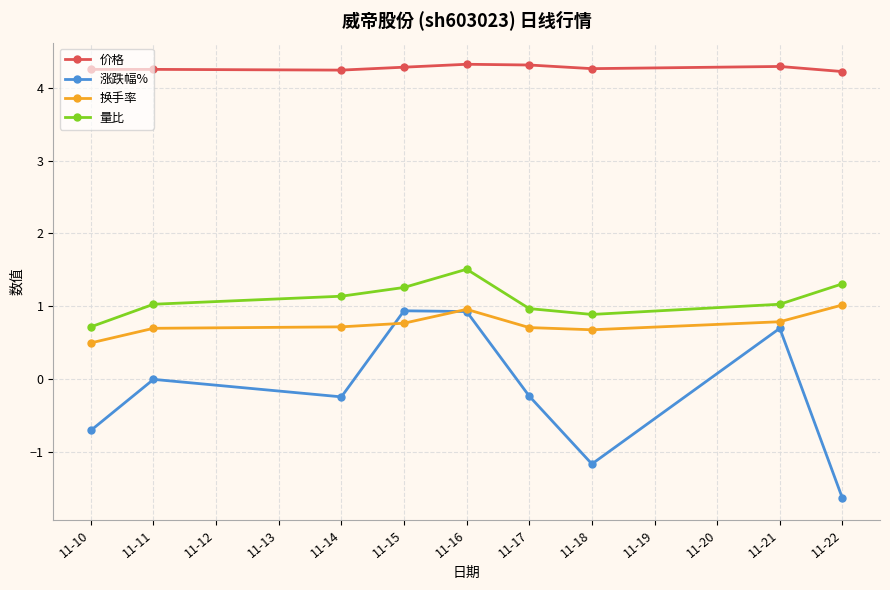

The 量比 series shows 1.0 at 11-11. True or false?

True